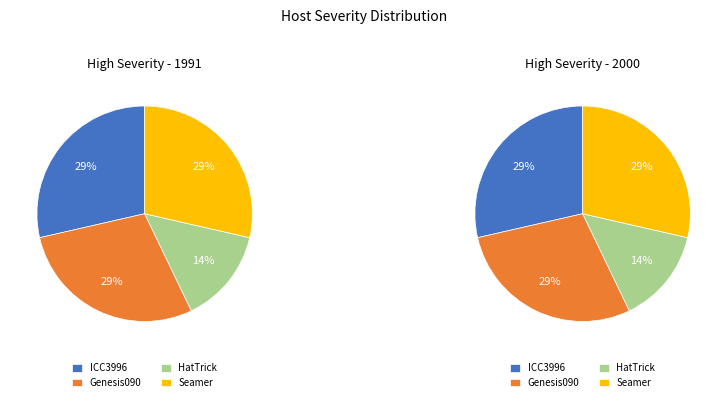

To the nearest percent, what percentage of the pie is Seamer?

29%